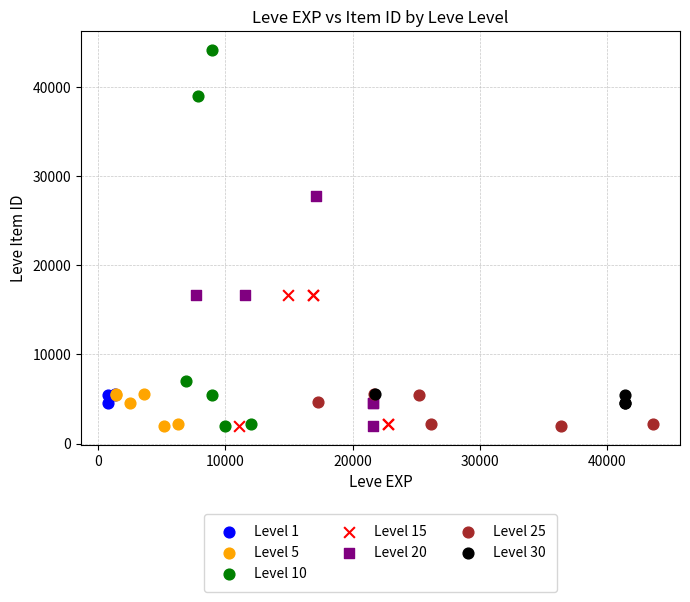

Which series reaches the maximum Y coordinate?

Level 10